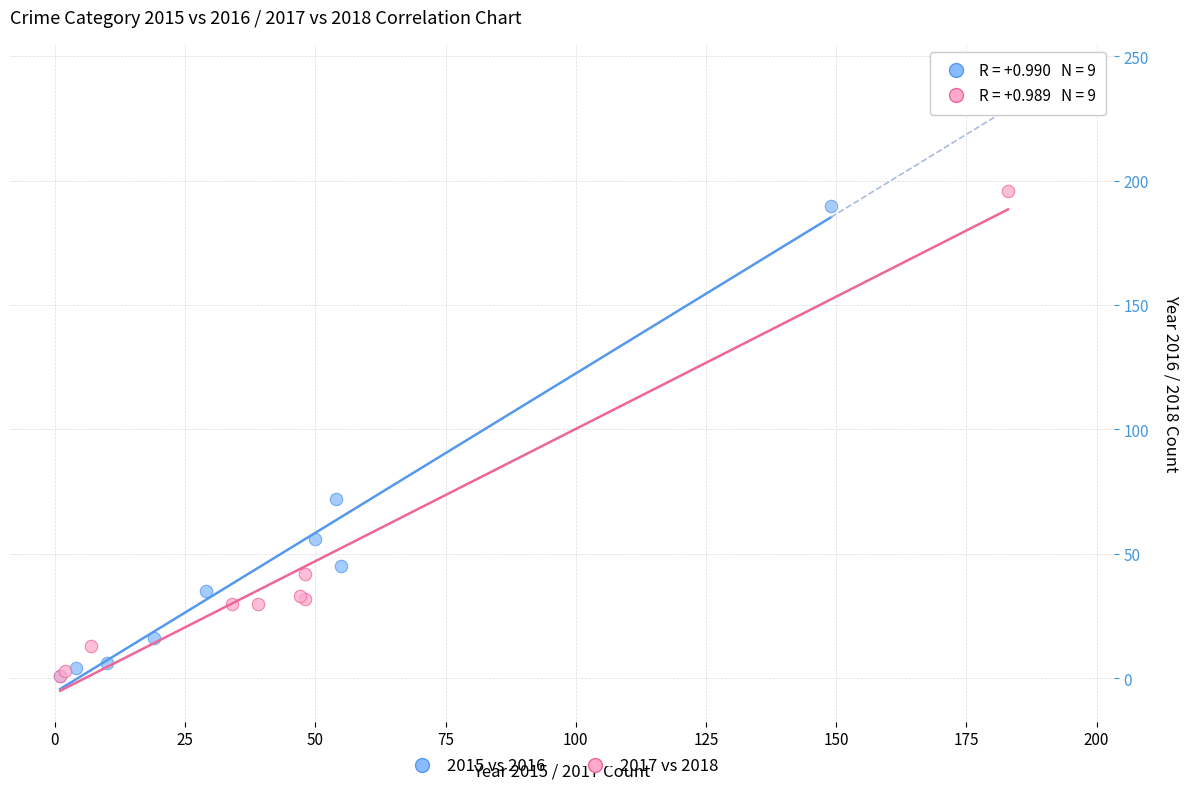

Which series reaches the maximum Y coordinate?

2017 vs 2018